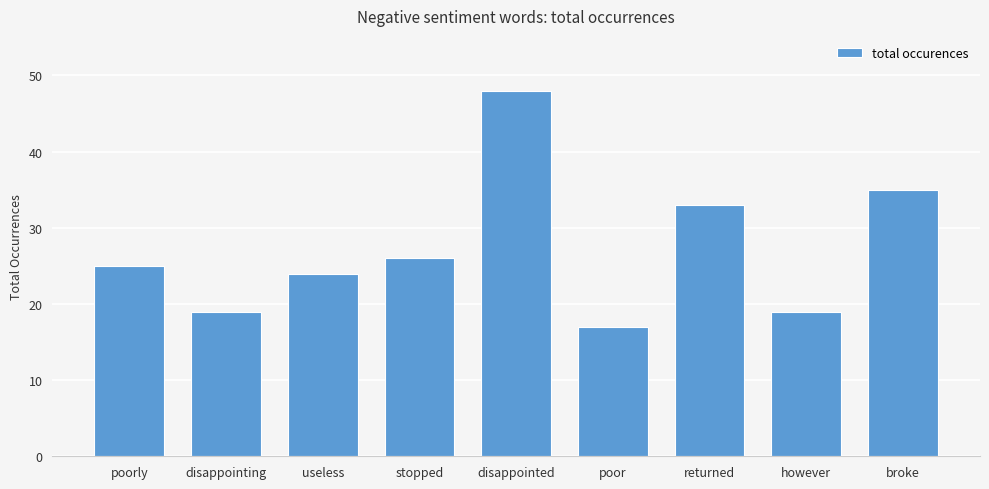

Reading left to right, transcribe all the data shown in this chart.

25	19	24	26	48	17	33	19	35